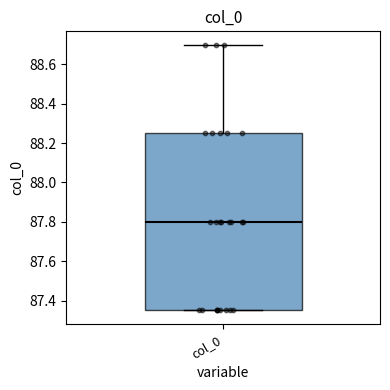

Where is the lower edge of the box for col_0 on the y-axis? The values are not printed on the chart, so give them approximately, as read against the axis.

87.36